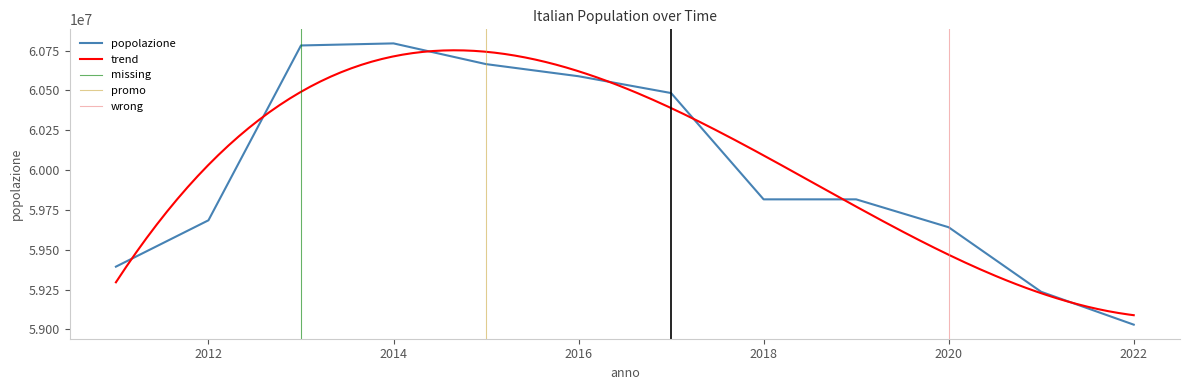

Does the chart have visible grid lines?

No